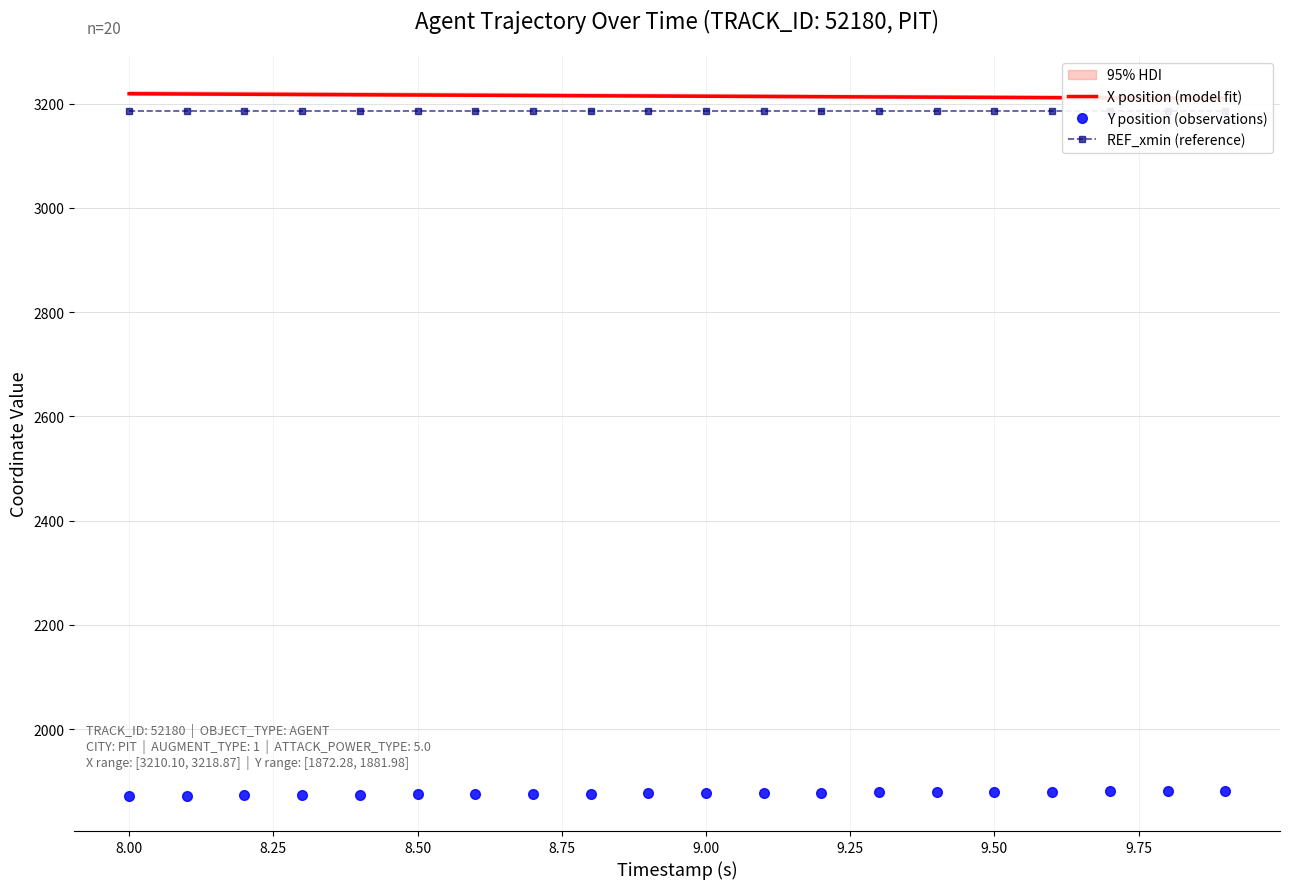

List the series in order of their peak value, lowest first.

Y position (observations), REF_xmin (reference), X position (model fit)